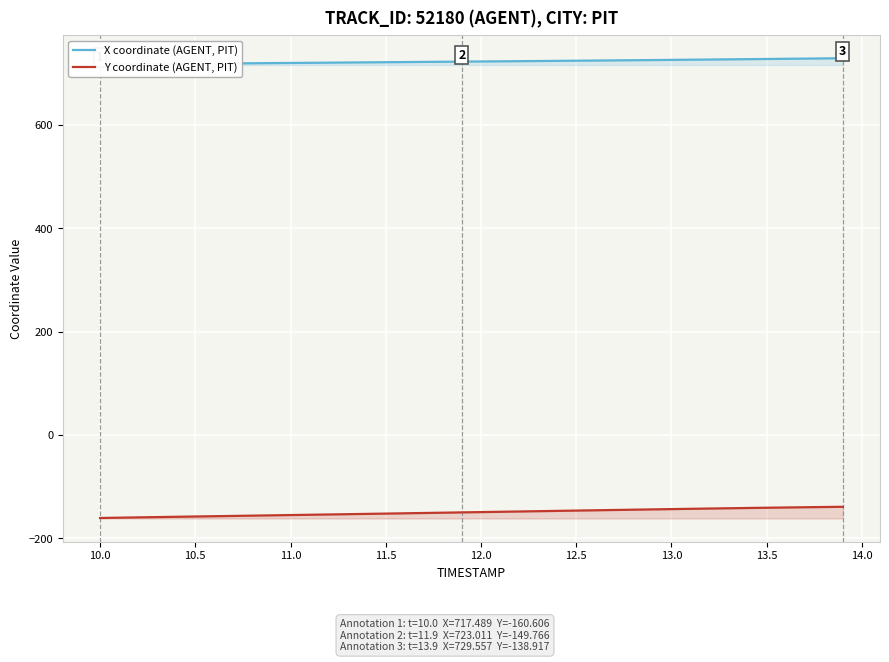

Which series has the largest range (max minus min)?

Y coordinate (AGENT, PIT)